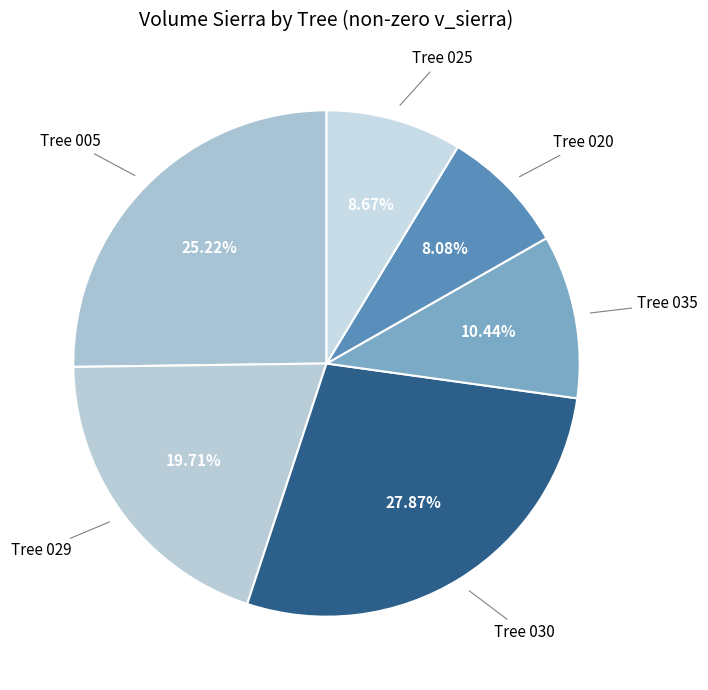

Count the number of slices in the pie.

6